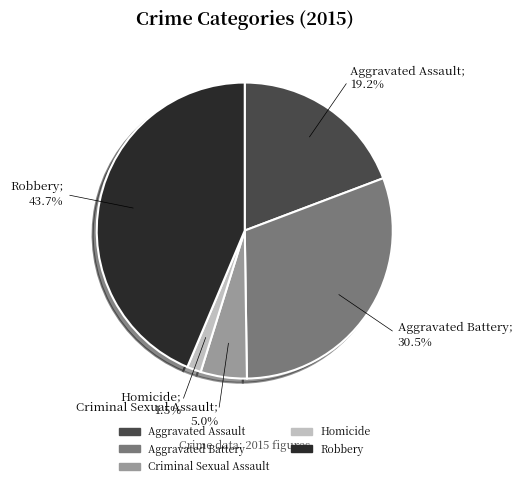

The Aggravated Assault slice represents 19% of the pie. True or false?

True